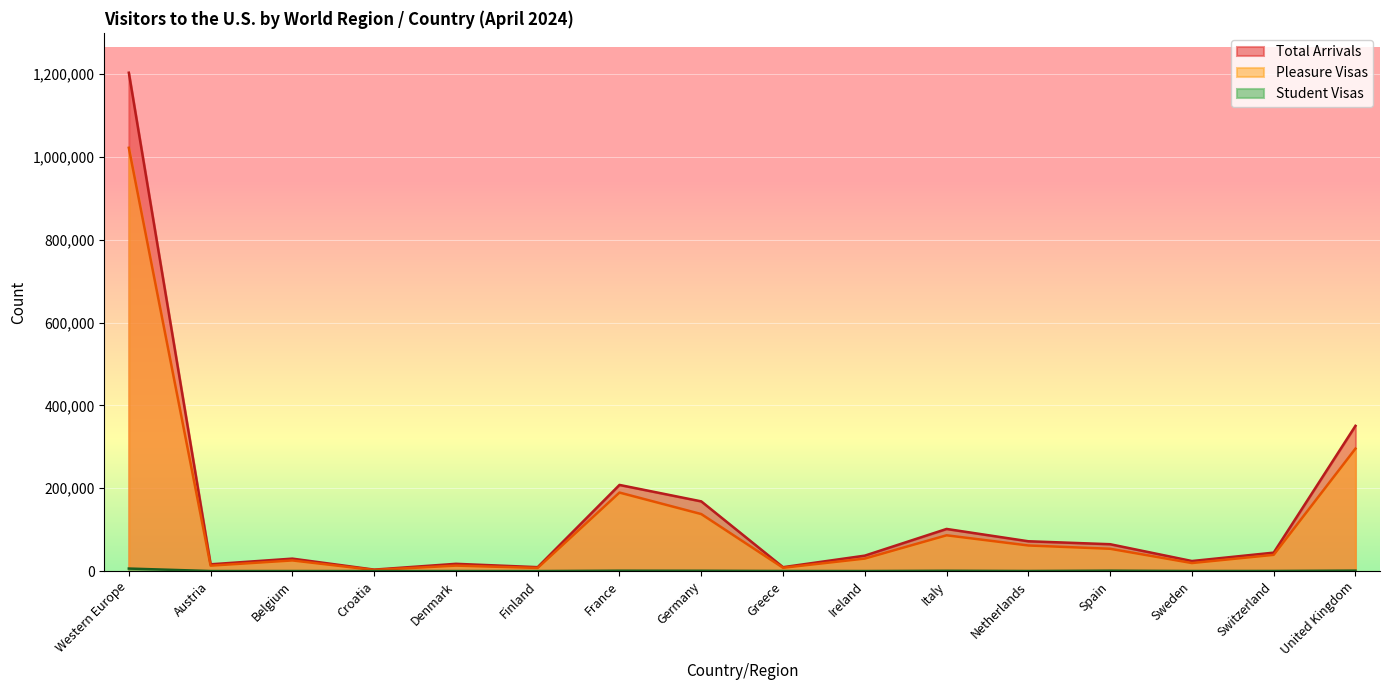

What is the lowest value of the Total Arrivals series?

3568